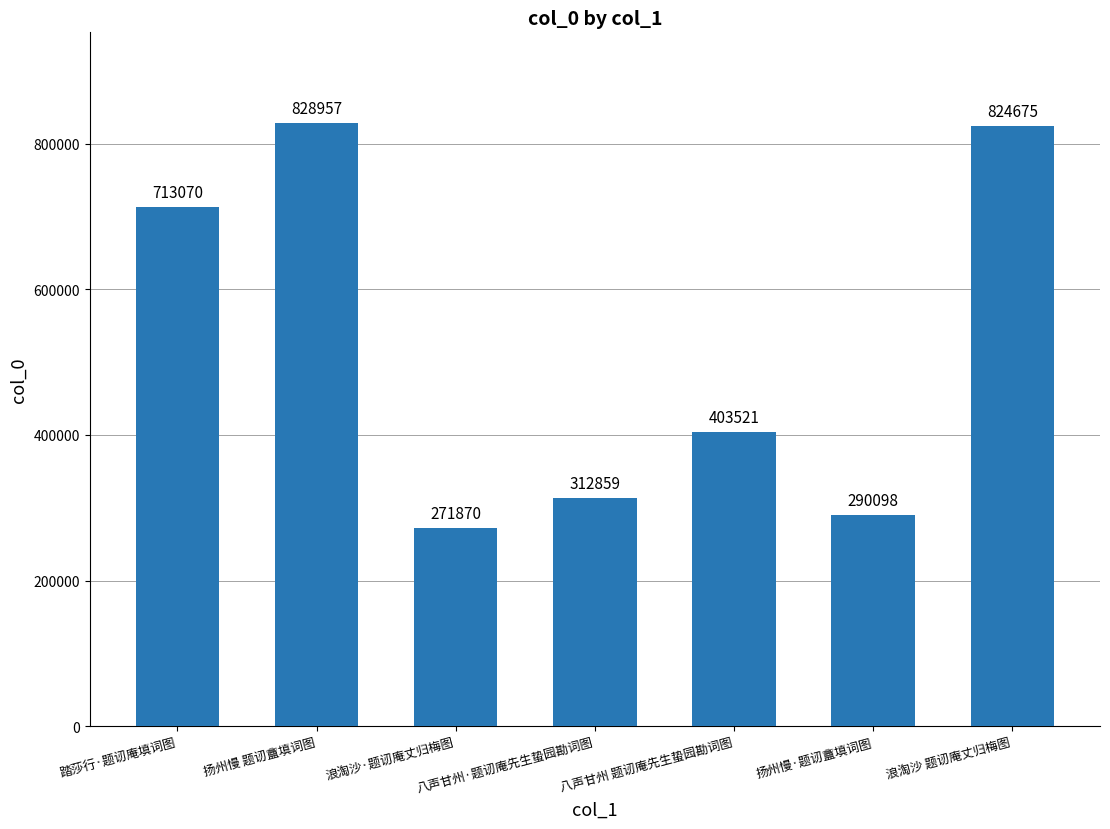

The chart shows a value of 271870 at 浪淘沙·题讱庵丈归梅图. True or false?

True